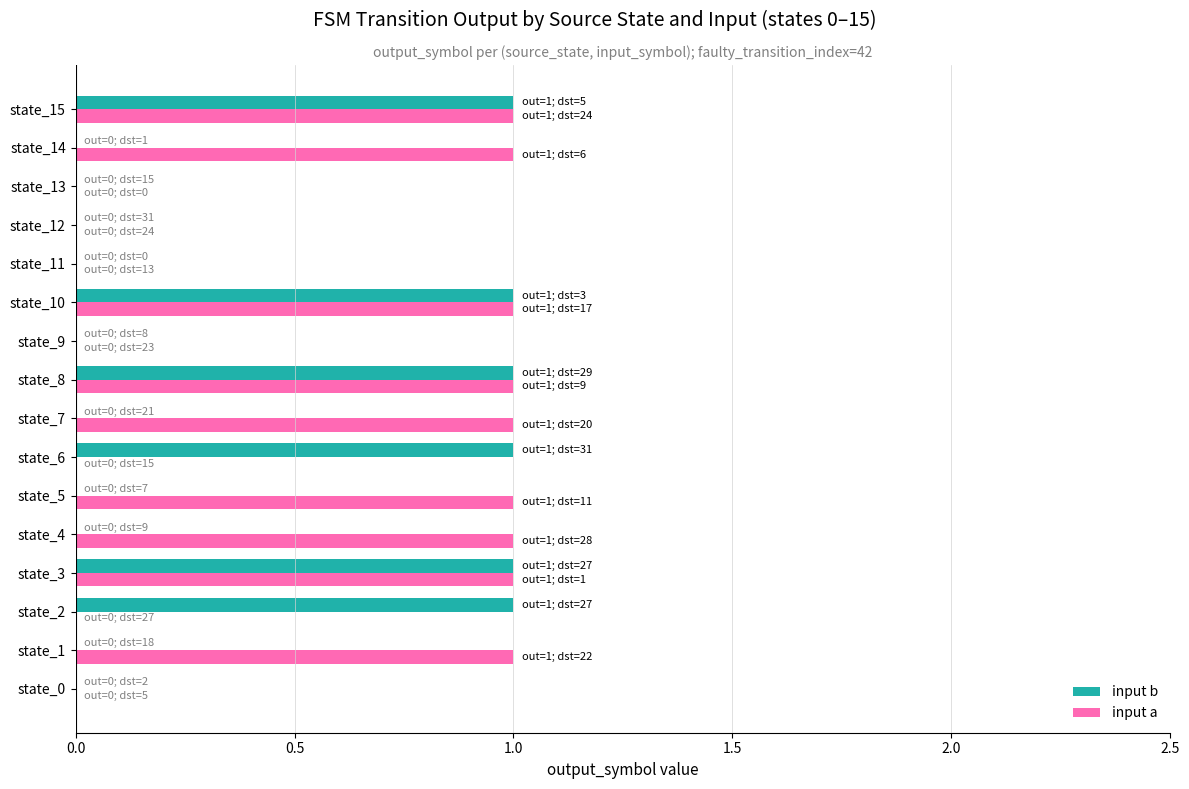

What is the sum of all input b values?

6